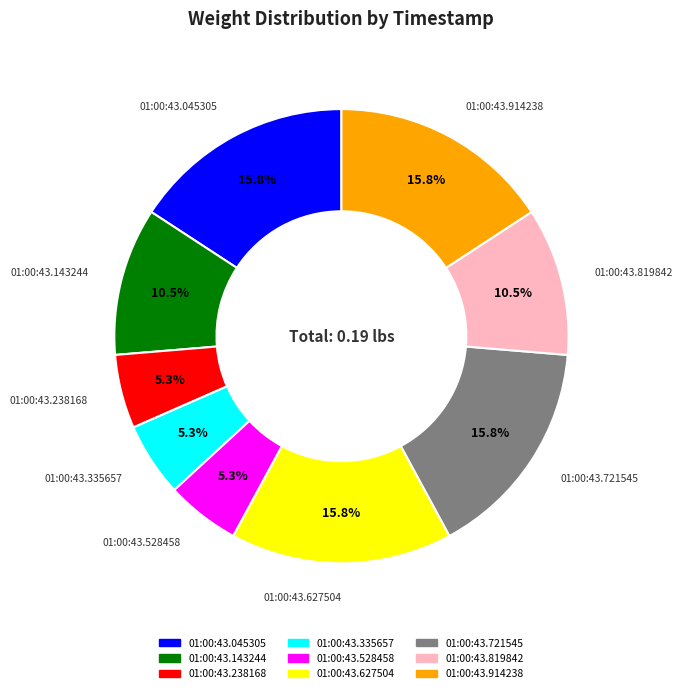

How much of the chart is everything except 01:00:43.819842?

89.5%